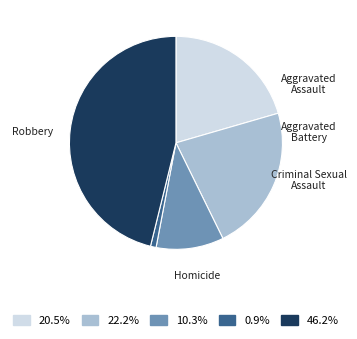

To the nearest percent, what is the average slice percentage?

20%